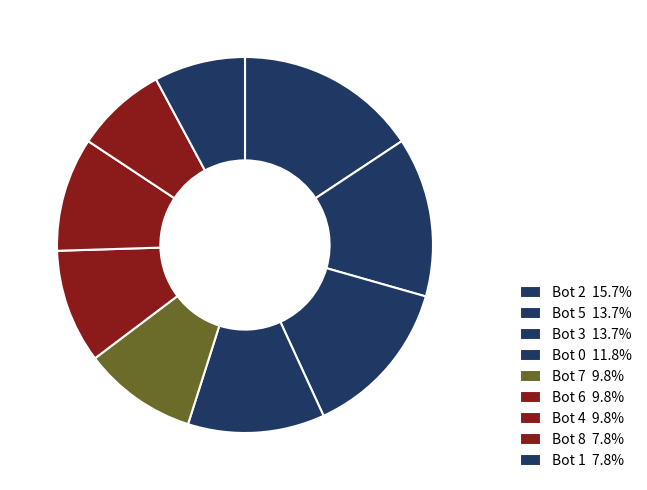

What is the ratio of the value at Bot 5 to the value at Bot 0?

1.2